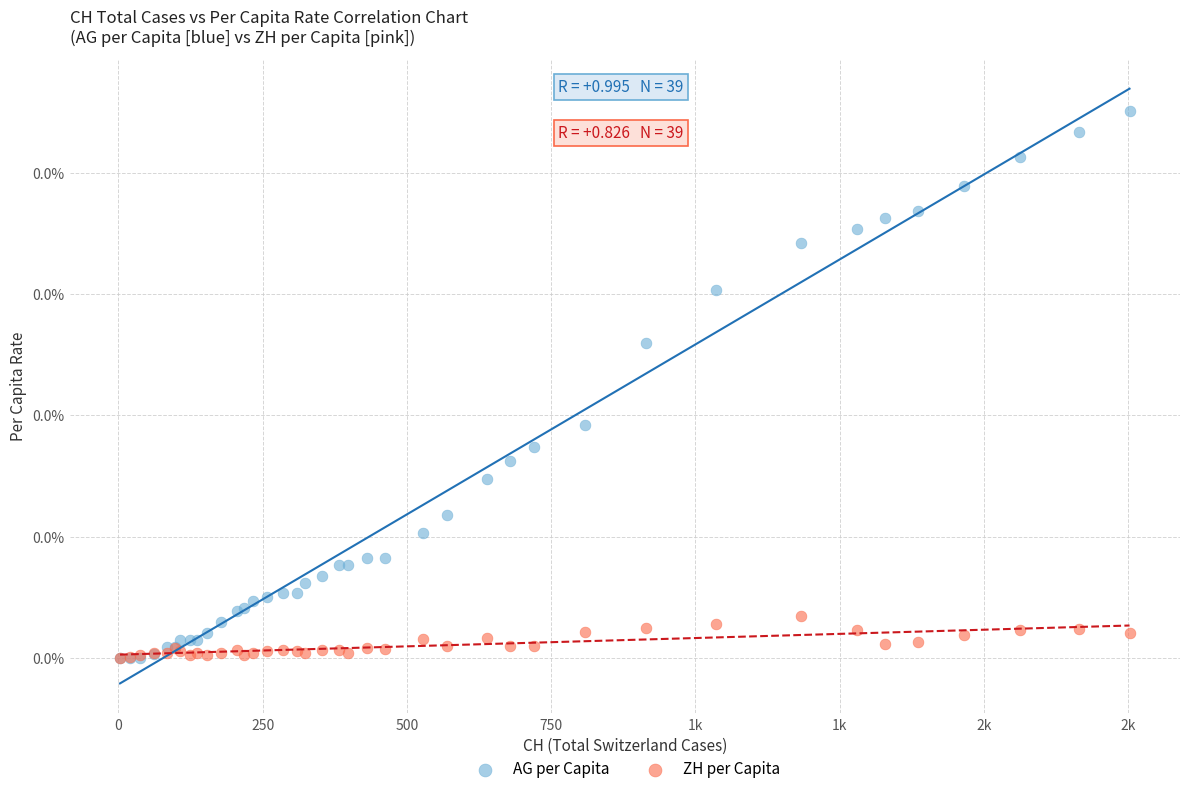

Which series has the widest spread of Y values?

AG per Capita